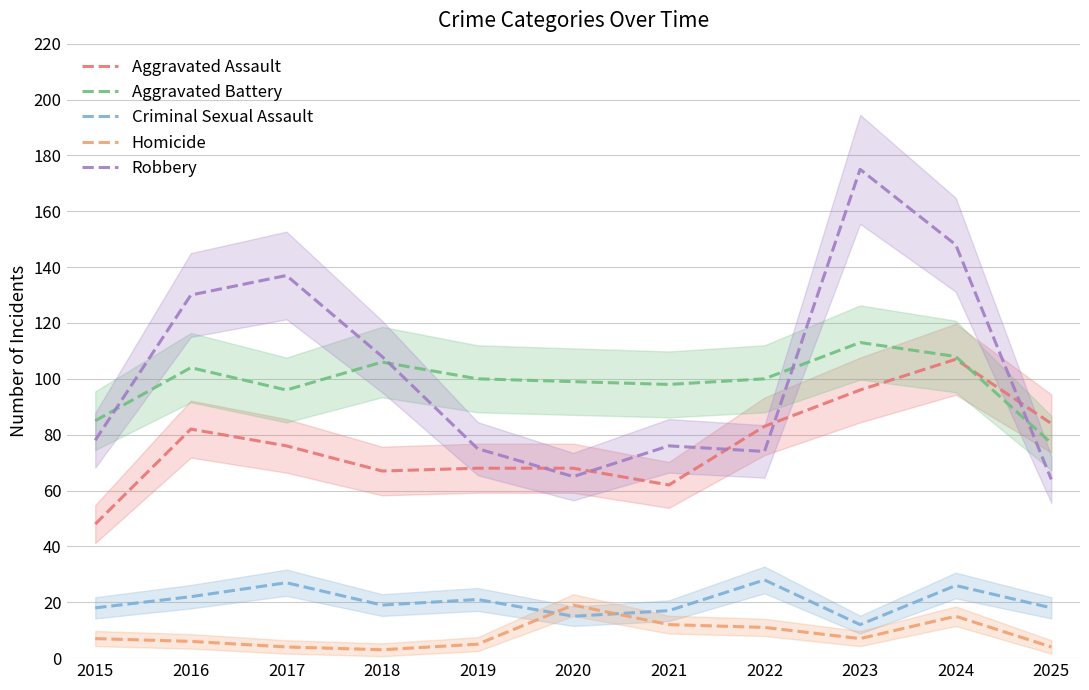

True or false: Criminal Sexual Assault and Aggravated Assault cross at least once.

False